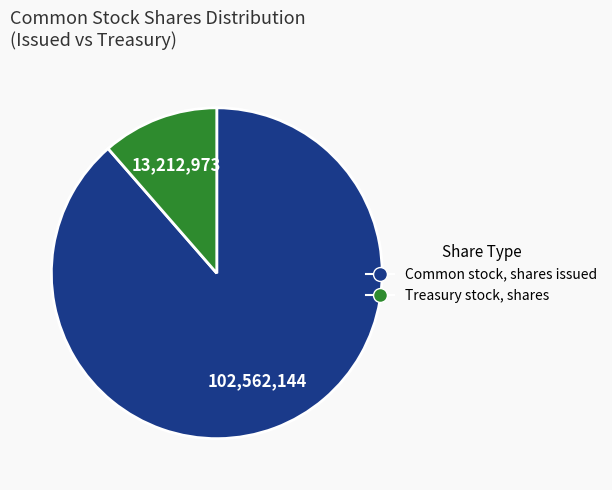

Combined, do Common stock, shares issued and Treasury stock, shares account for over 50%?

Yes